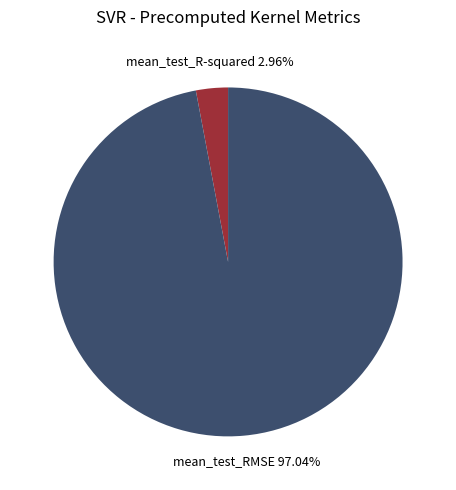

True or false: mean_test_R-squared accounts for 3% of the total.

True